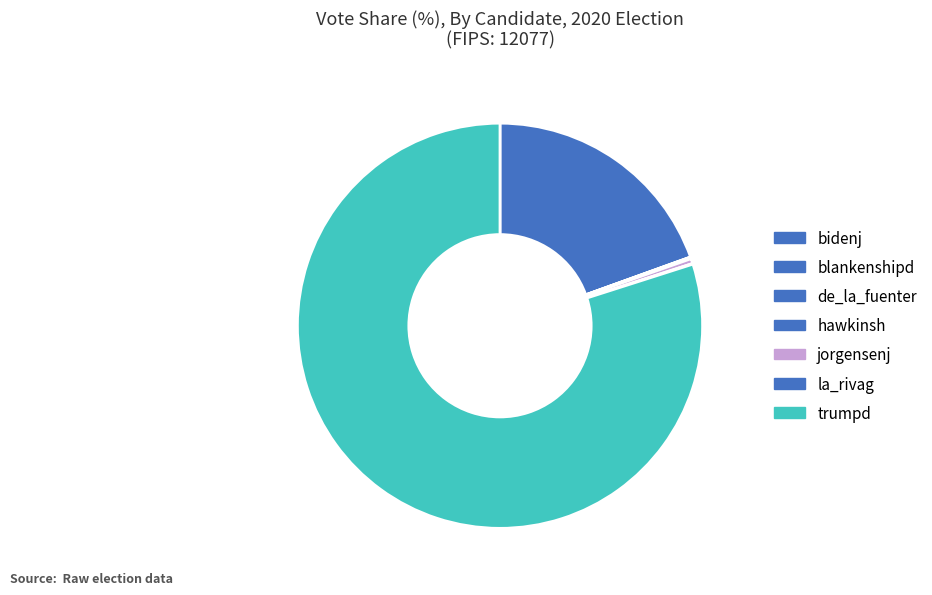

Count the number of slices in the pie.

7